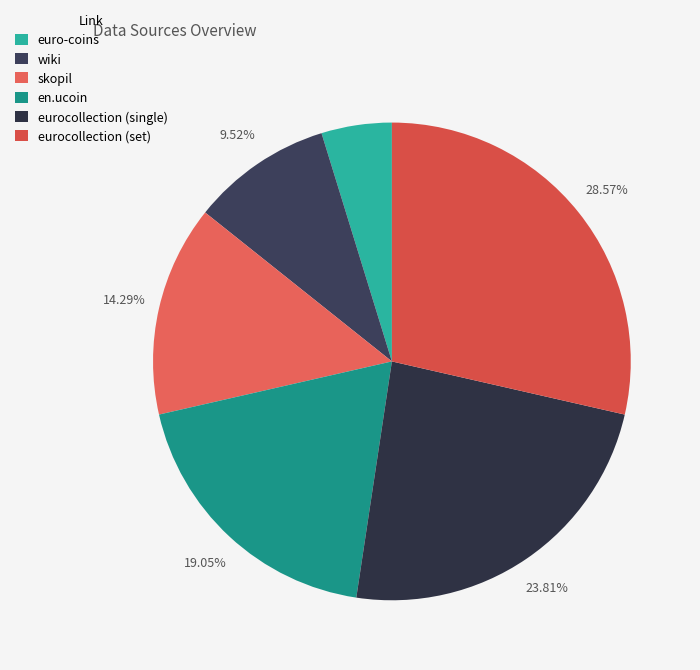

Combined, do en.ucoin and skopil account for over 50%?

No